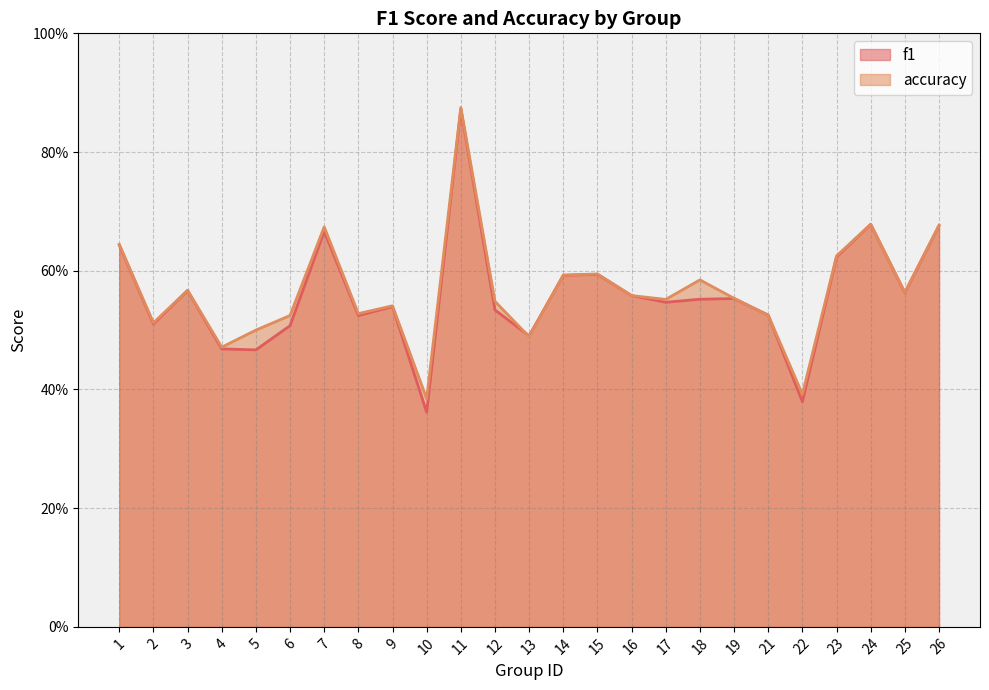

Rank the series at 17 from highest to lowest value.

accuracy, f1